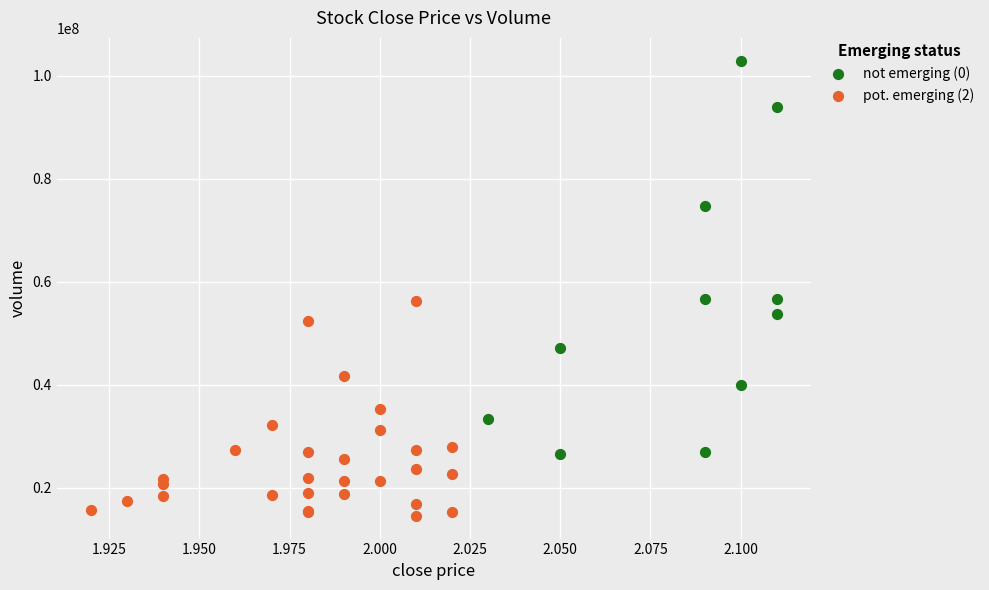

Which series contains the lowest Y value?

pot. emerging (2)